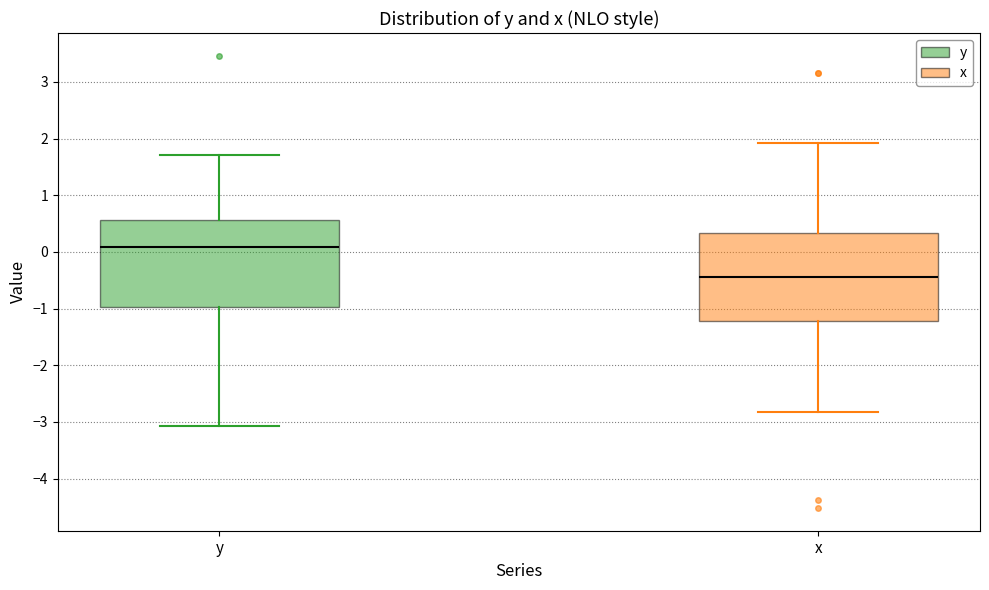

Reading left to right, read every box against the y-axis: the position of its median line, the range the box covers, and the ends of its whiskers. The values are not printed on the chart, so give them approximately, as read against the axis.

y: median 0.1, box -1.0 to 0.6, whiskers -3.1 to 1.7
x: median -0.5, box -1.2 to 0.3, whiskers -2.8 to 1.9